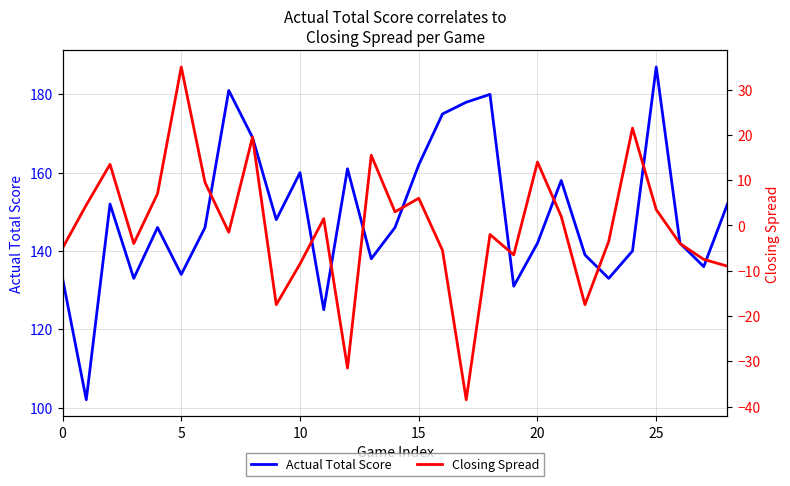

Rank the series at 16 from lowest to highest value.

Closing Spread, Actual Total Score